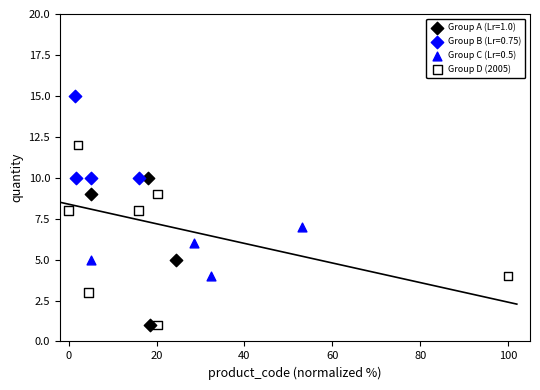

Which series has the largest Y range (max minus min)?

Group D (2005)